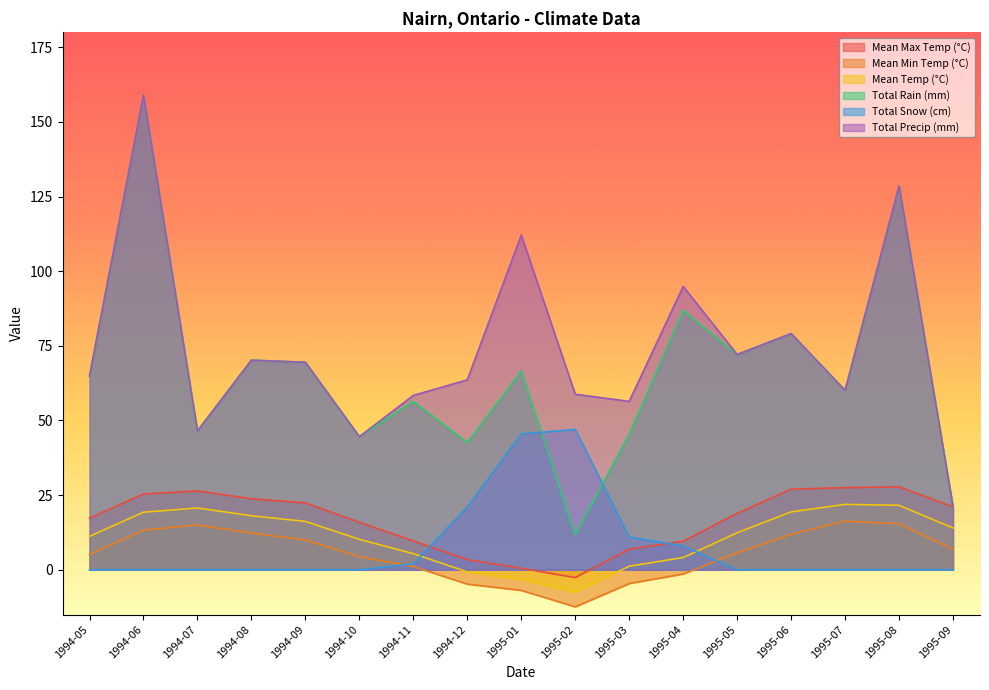

How many distinct data groups are displayed?

6